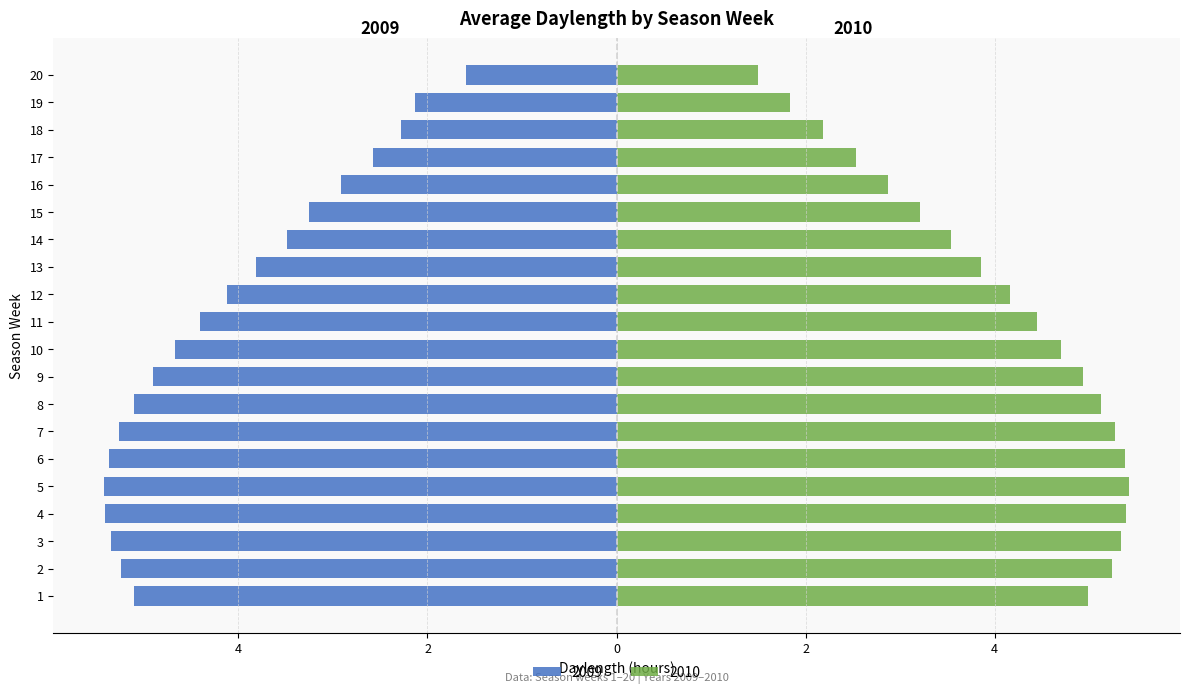

What is the sum of the 2009 values at 11 and 6?

-9.8